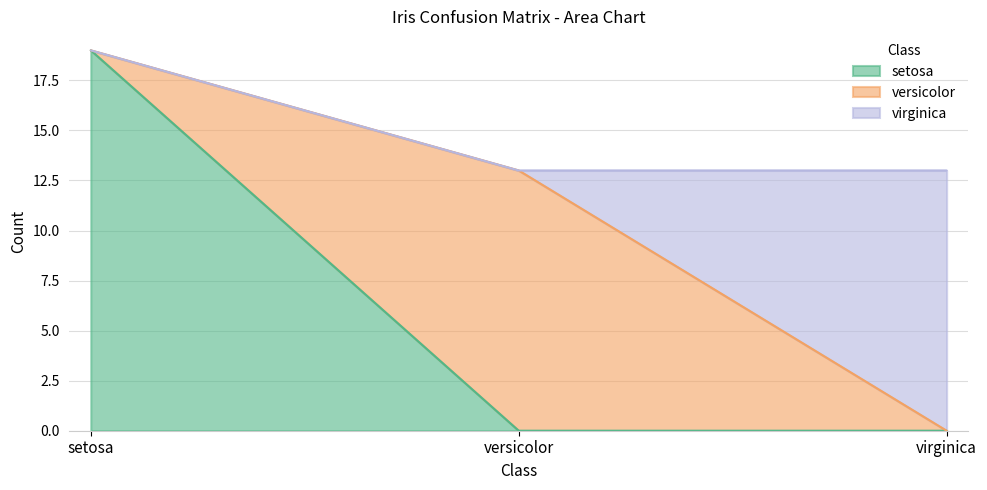

How many lines are shown in the chart?

3